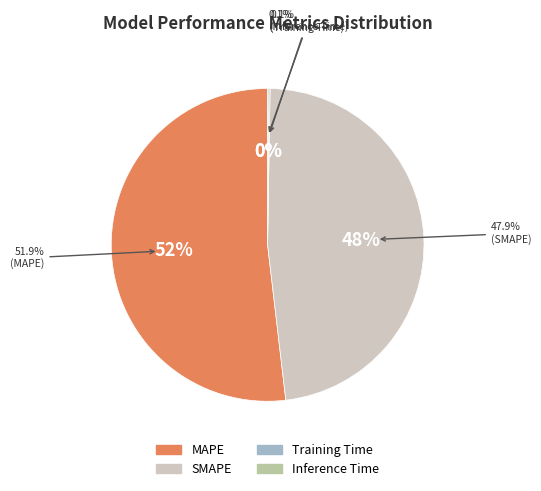

To the nearest percent, what is the difference between the Training Time and SMAPE slice percentages?

48%